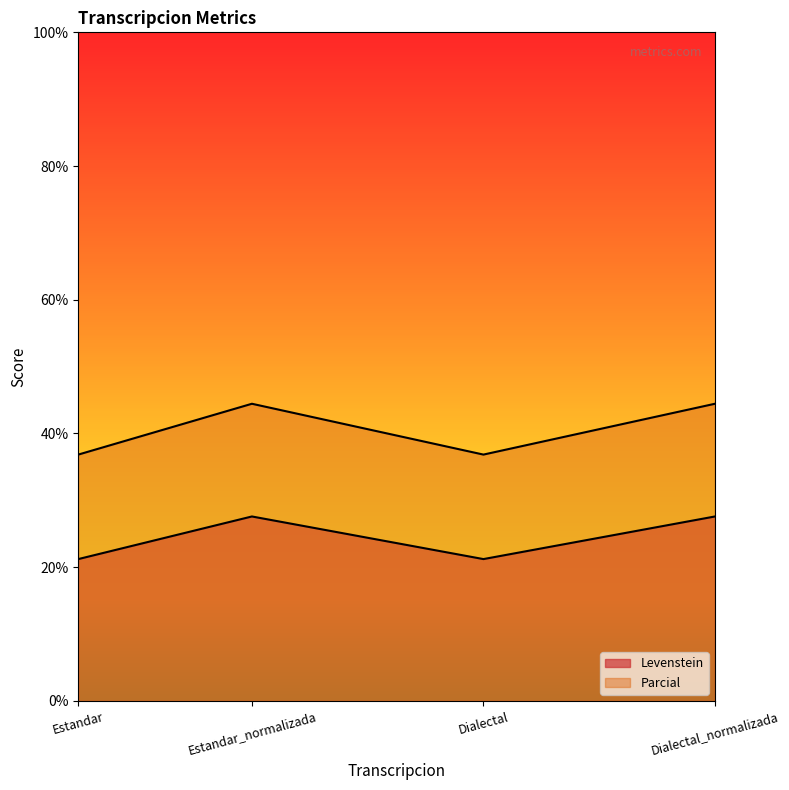

Which series has the largest total across all categories?

Levenstein